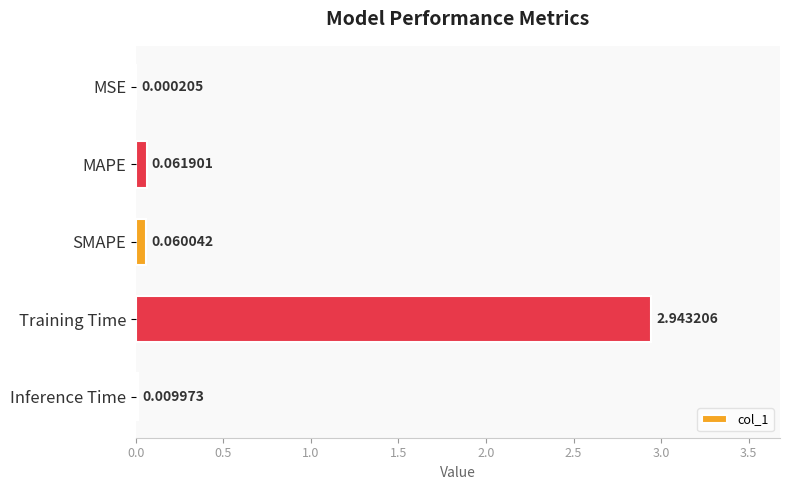

Which label corresponds to the largest value in the chart?

Training Time